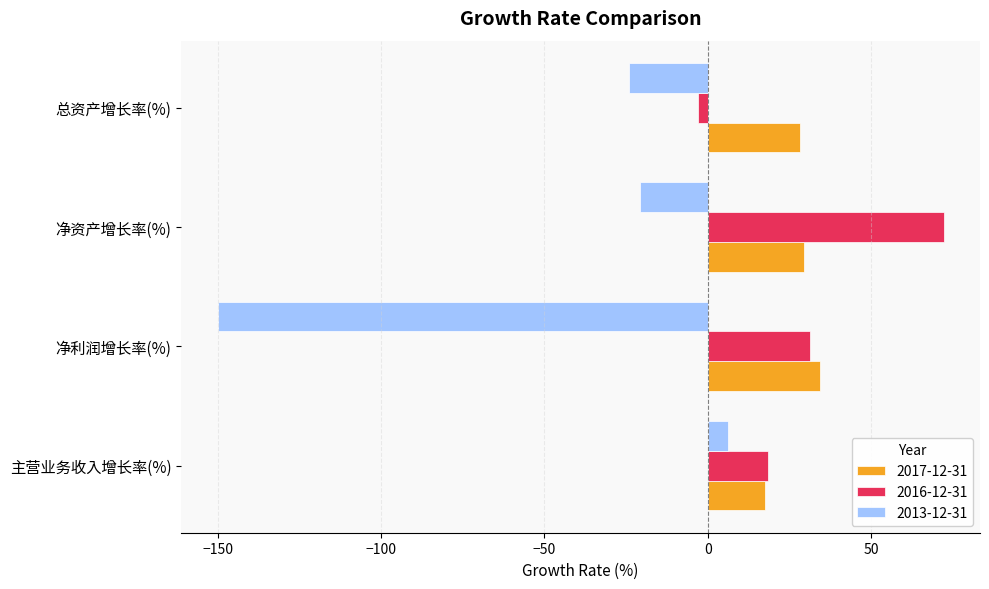

List the series in order of their peak value, highest first.

2016-12-31, 2017-12-31, 2013-12-31